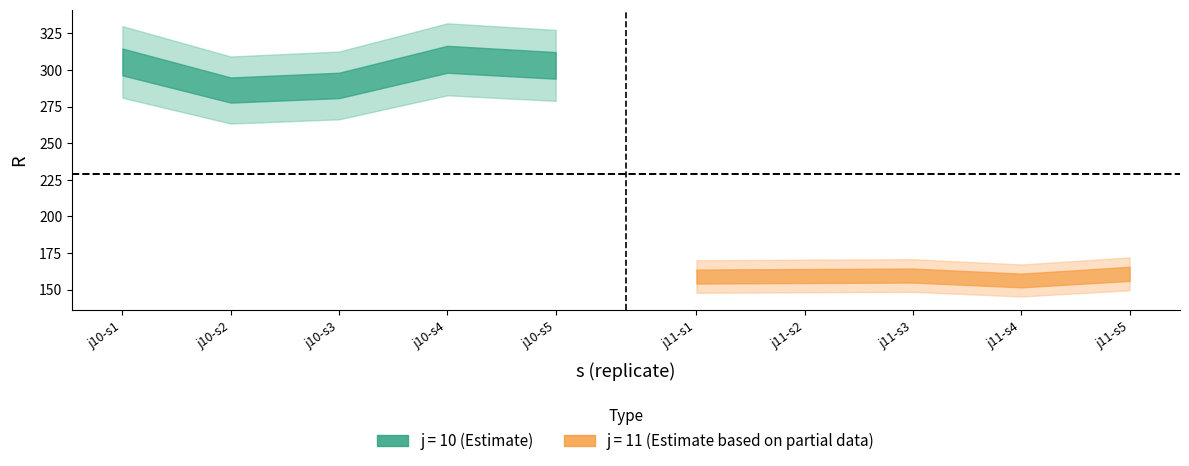

True or false: j11_R has a value of 98.5 at 2.

False